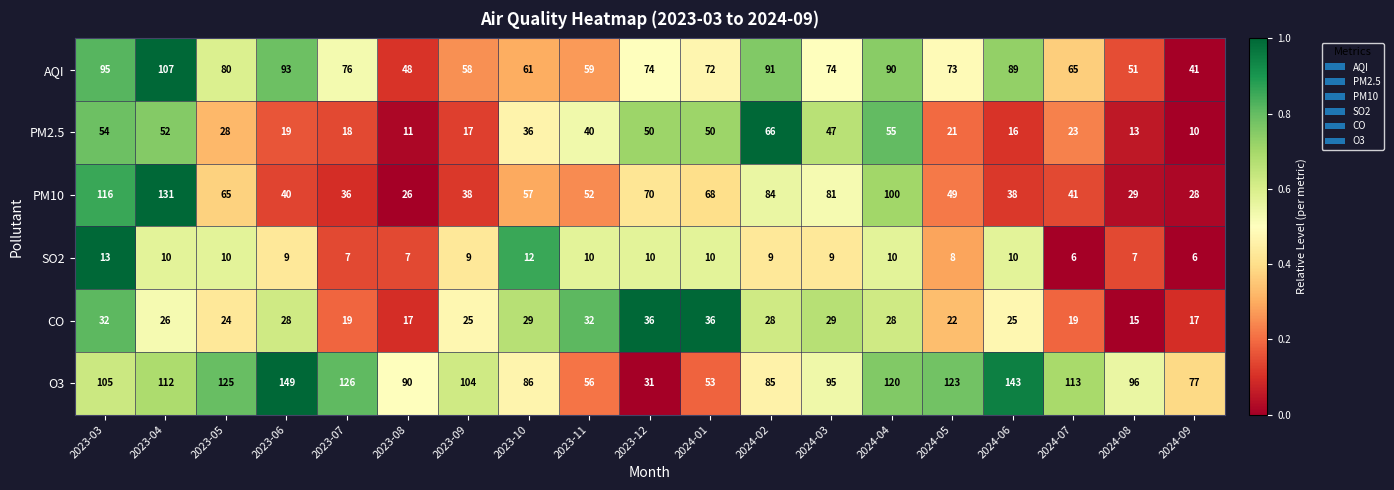

What is the approximate value of CO at 2023-06?

28